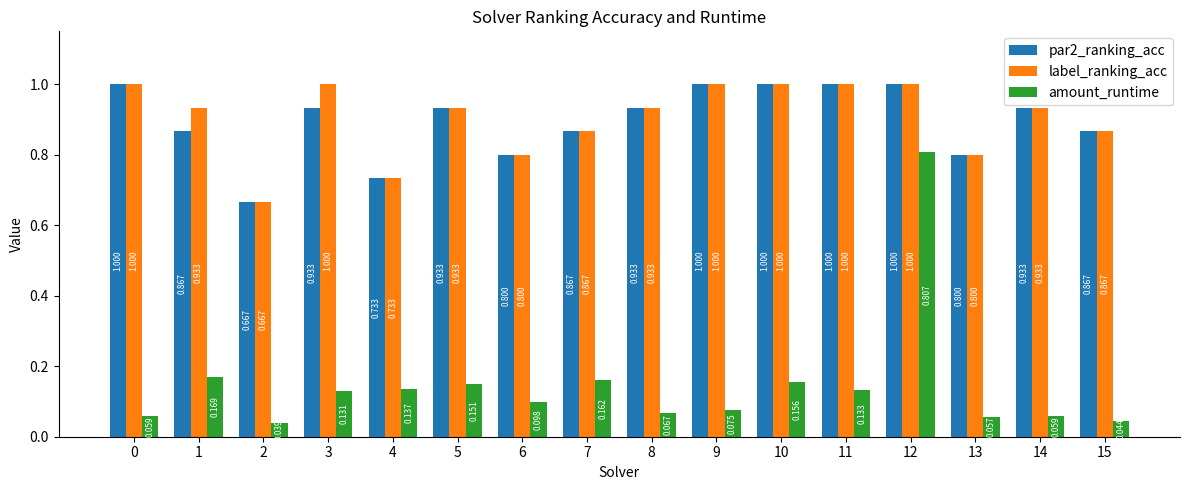

Which series has the largest range (max minus min)?

amount_runtime